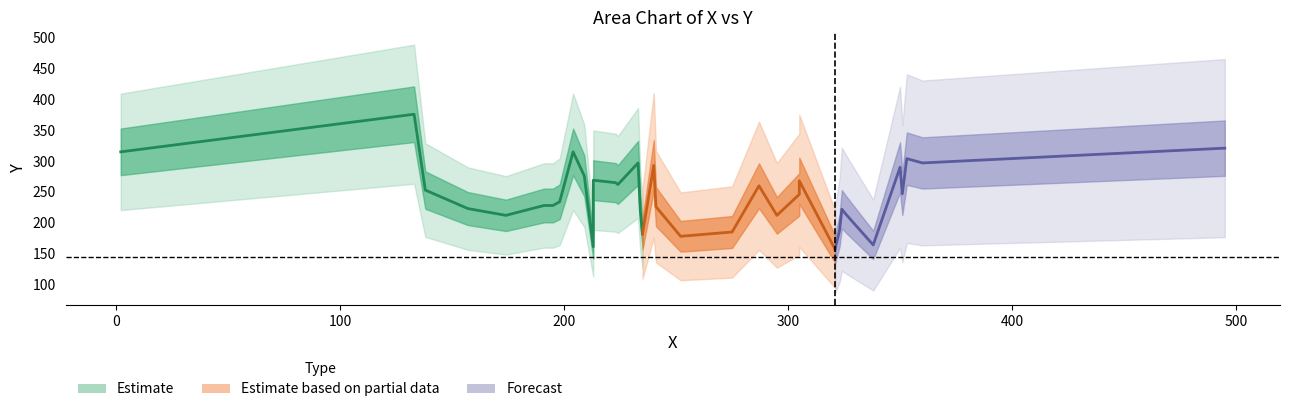

Which has a higher value, 32 or 24?

24